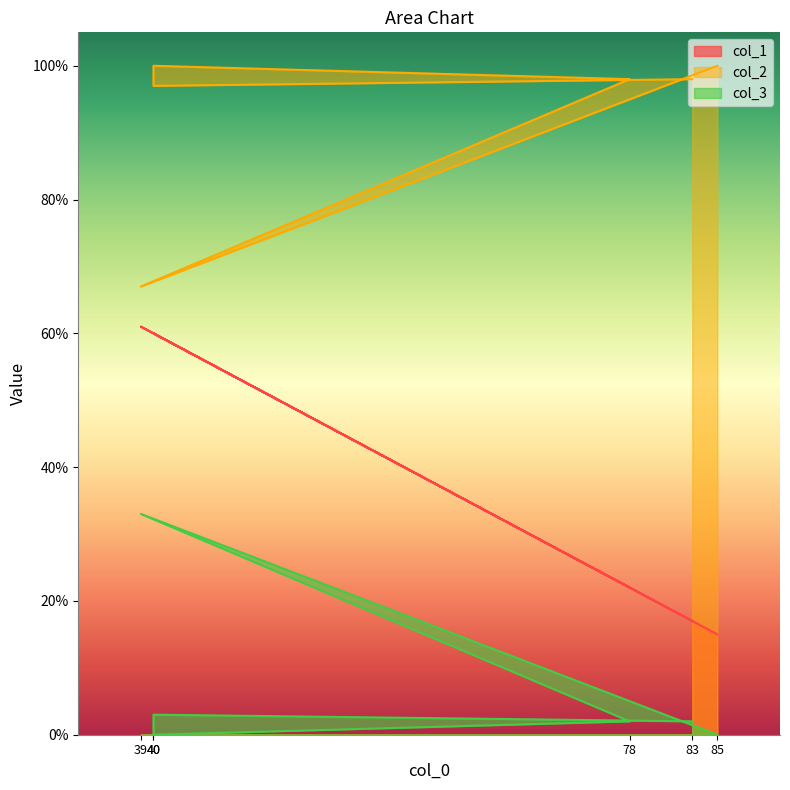

Which category has the highest value in the col_1 series?

39